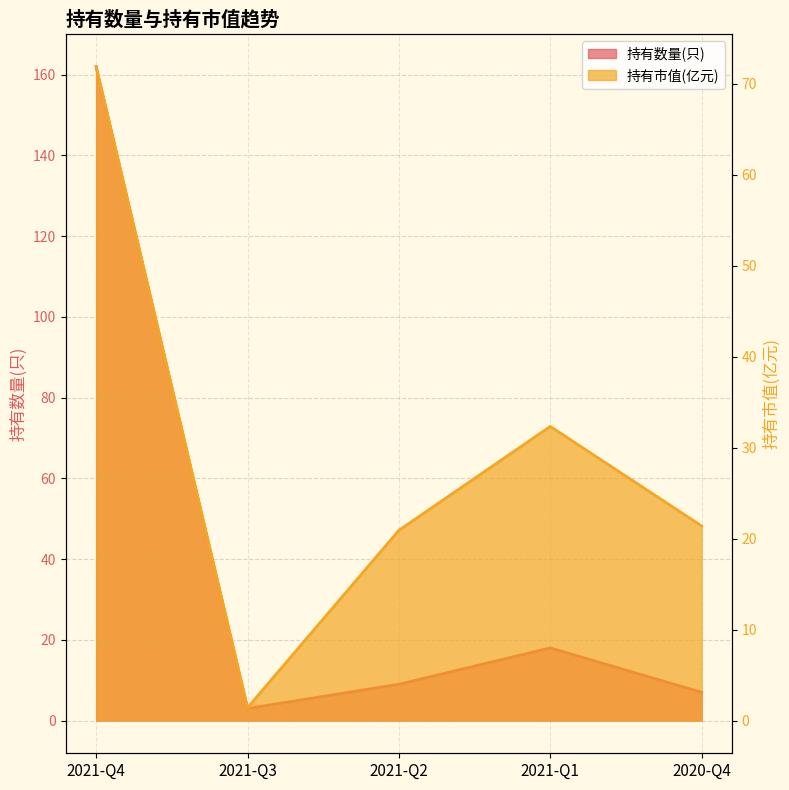

Where does the 持有市值(亿元) series first go above 21?

2021-Q4